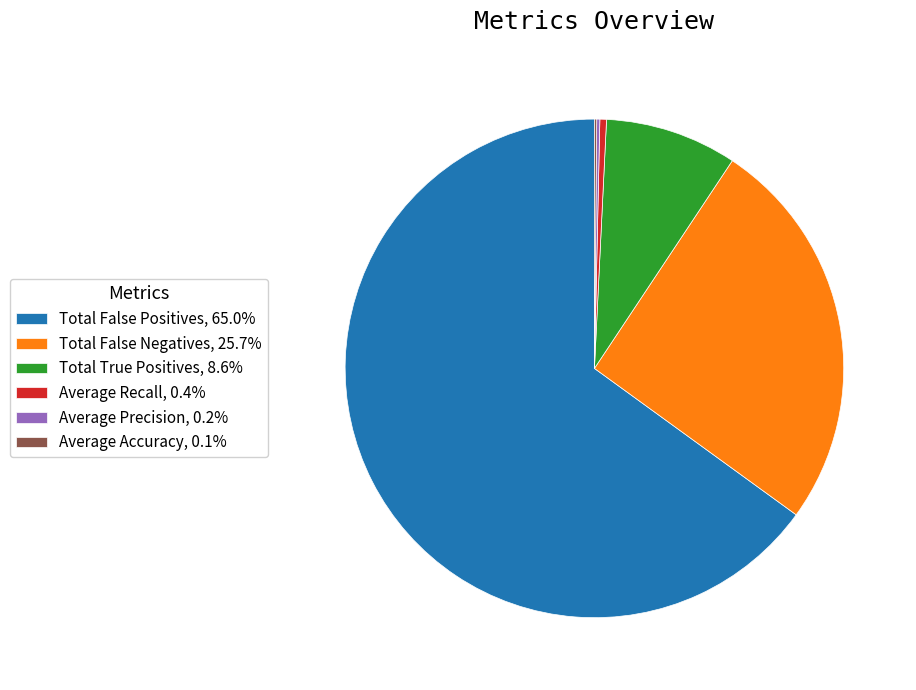

Is it true that Total True Positives is 1% of the pie?

False